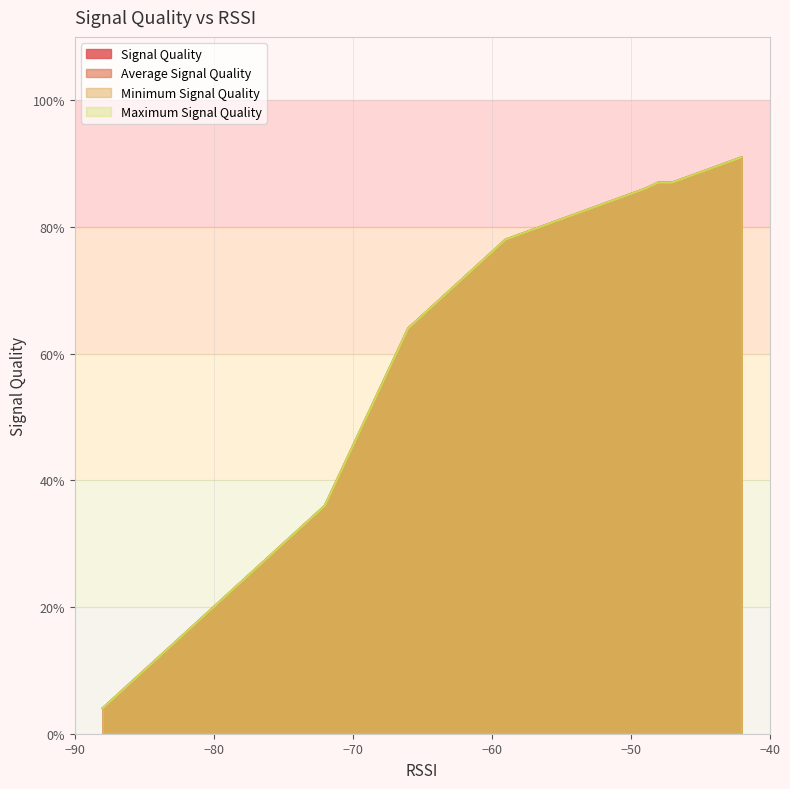

Rank the series by their maximum value, from lowest to highest.

Signal Quality, Average Signal Quality, Minimum Signal Quality, Maximum Signal Quality